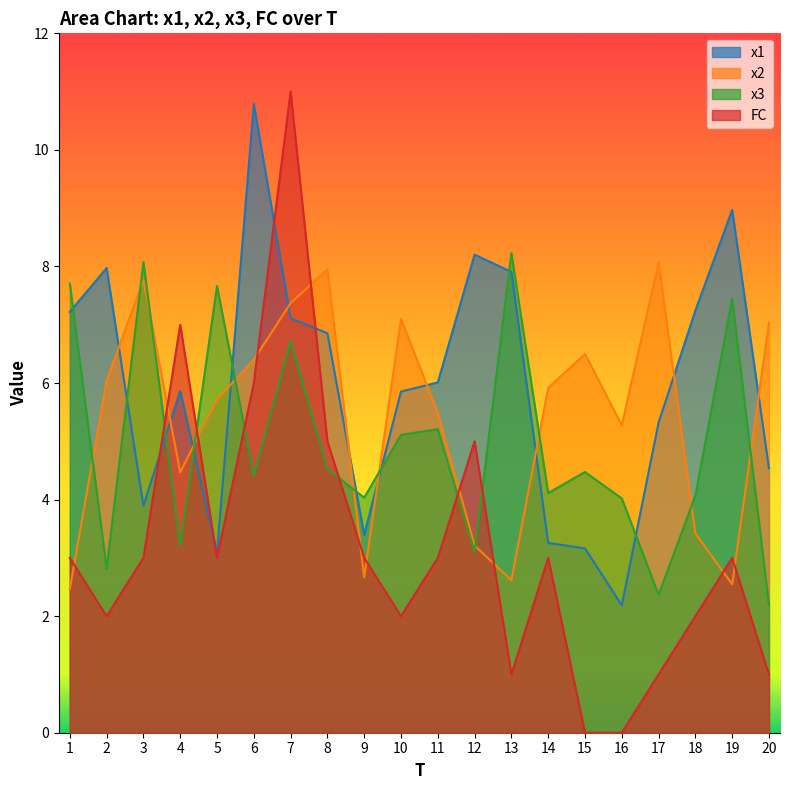

What is the average value of the x2 series?

5.4